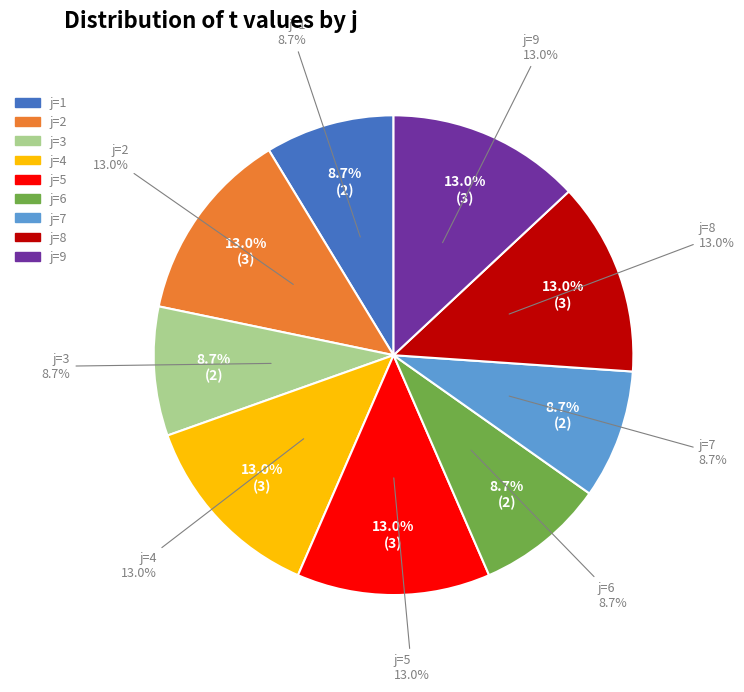

Which slice is the largest?

2